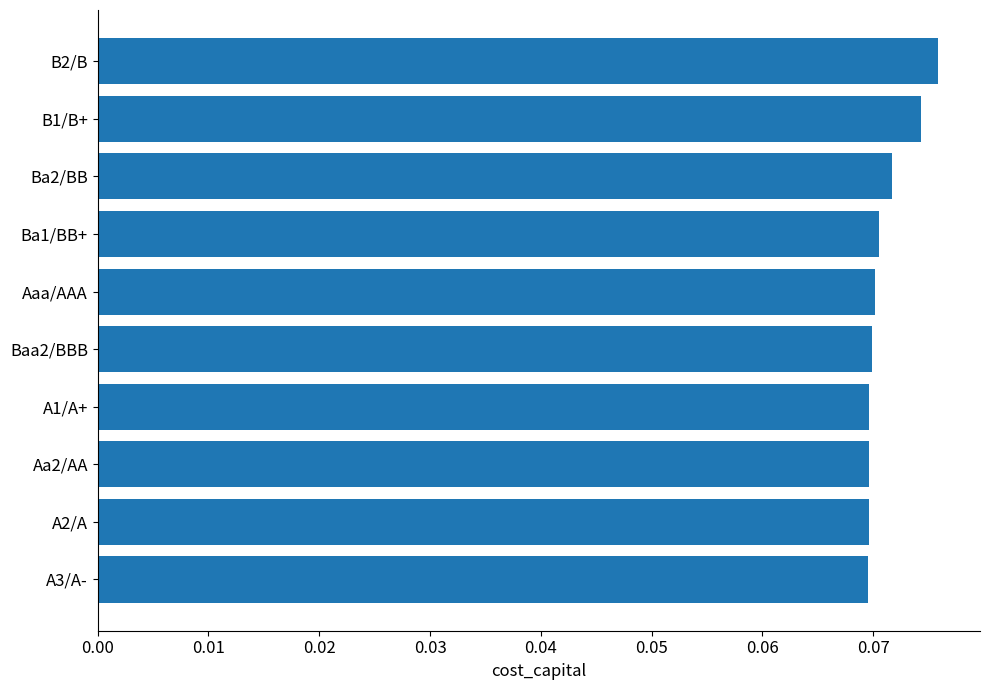

True or false: the data shows 0.0 at Aa2/AA.

False